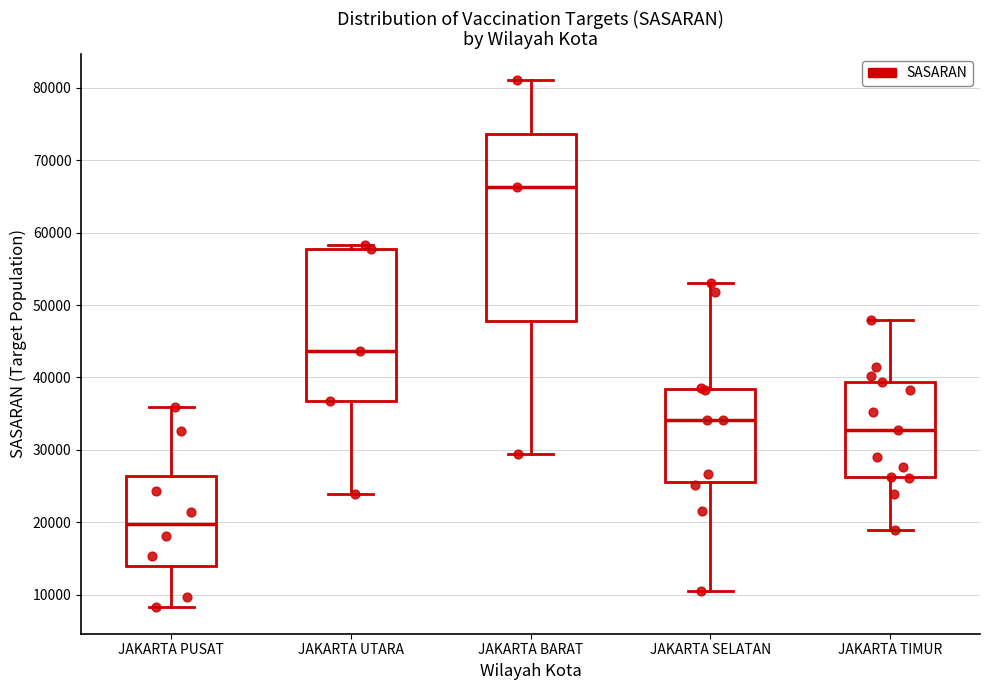

Where does the lower whisker of the box for JAKARTA UTARA end on the y-axis? The values are not printed on the chart, so give them approximately, as read against the axis.

24000